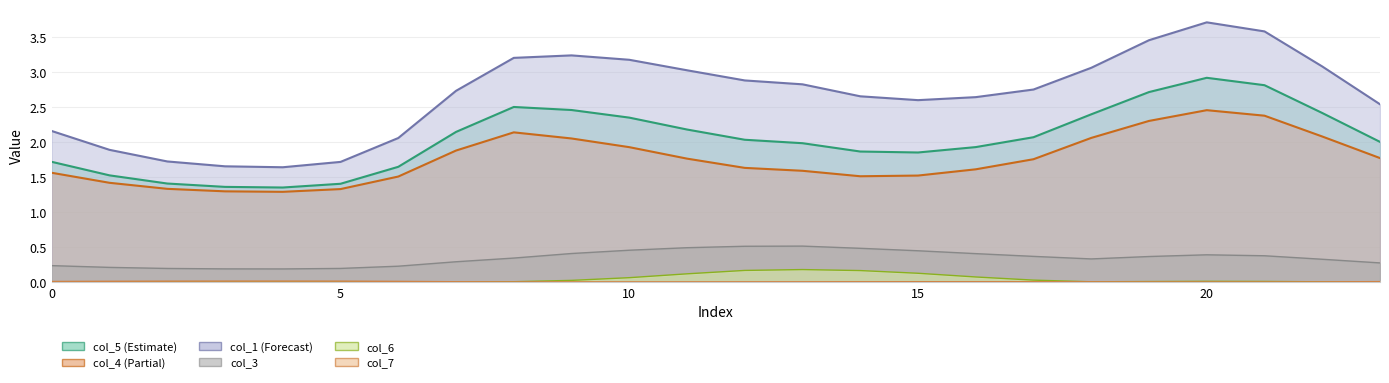

Which series changed the most between 15 and 16?

col_4